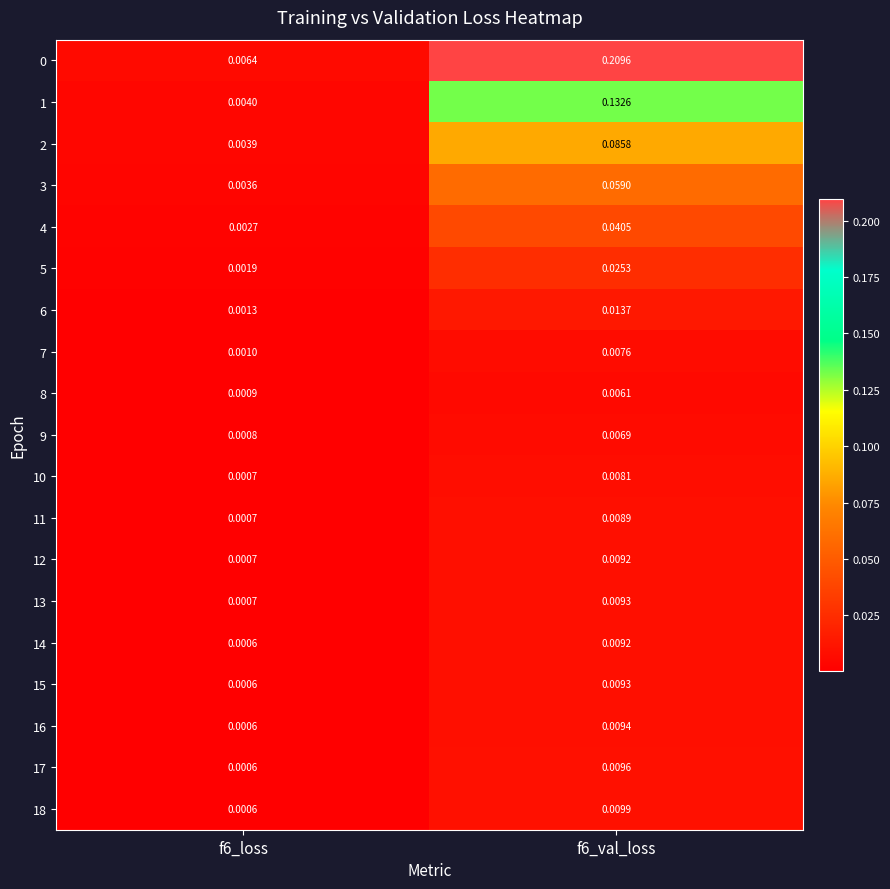

Is the value of 0 at f6_val_loss greater than the value of 2 at f6_loss?

Yes